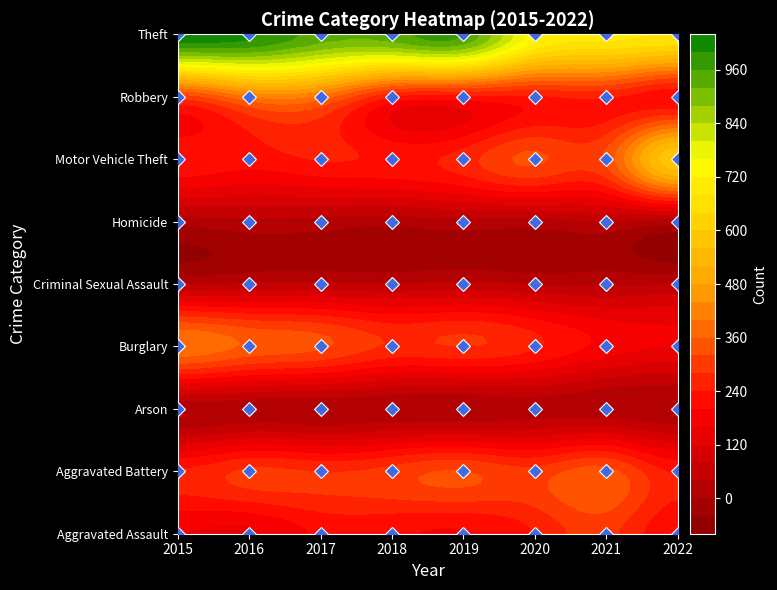

Is the value of Criminal Sexual Assault at 2022 greater than the value of Arson at 2017?

Yes